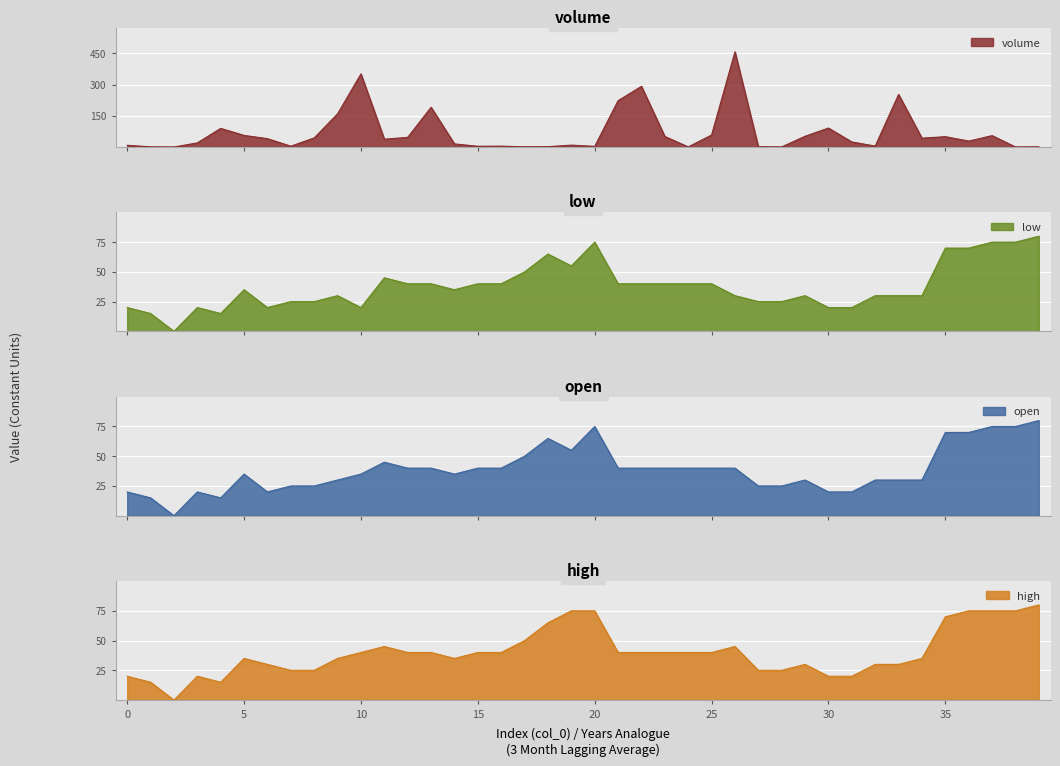

What is the maximum value for volume?

458.0